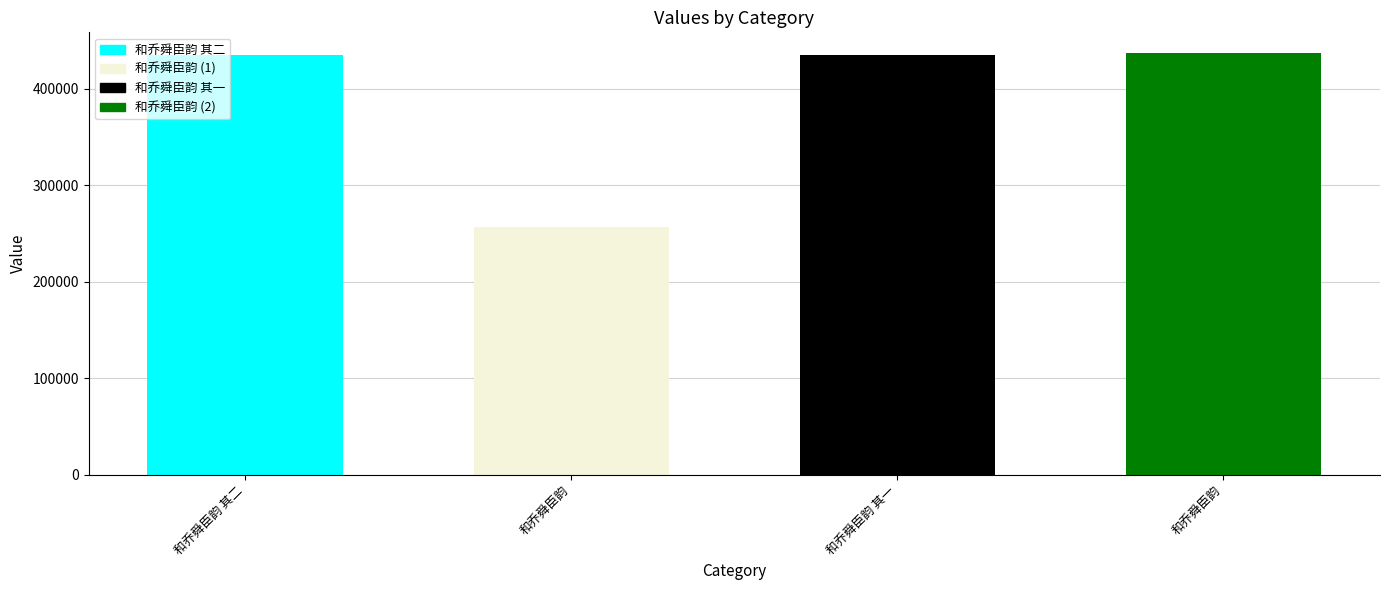

What value does the data have at 和乔舜臣韵 其二, to the nearest 50?

435150